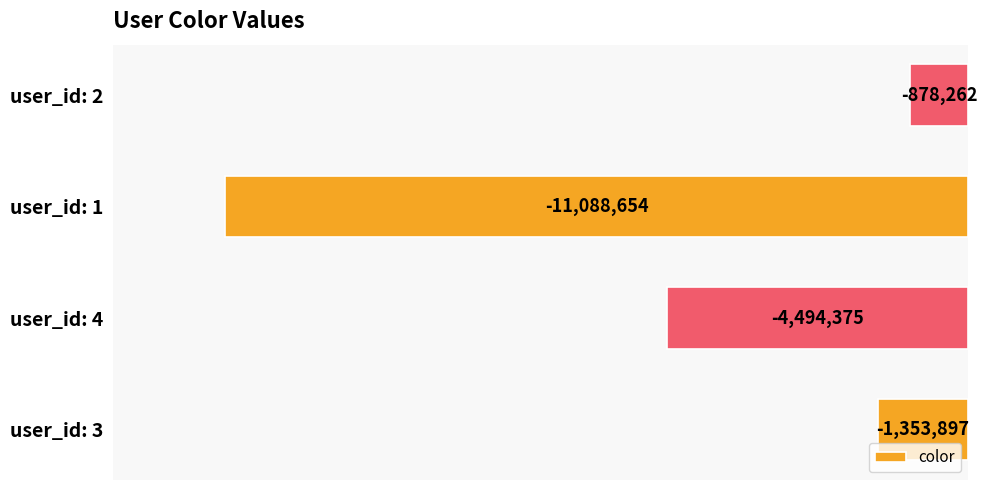

Rank the categories by value from highest to lowest.

user_id: 2, user_id: 3, user_id: 4, user_id: 1